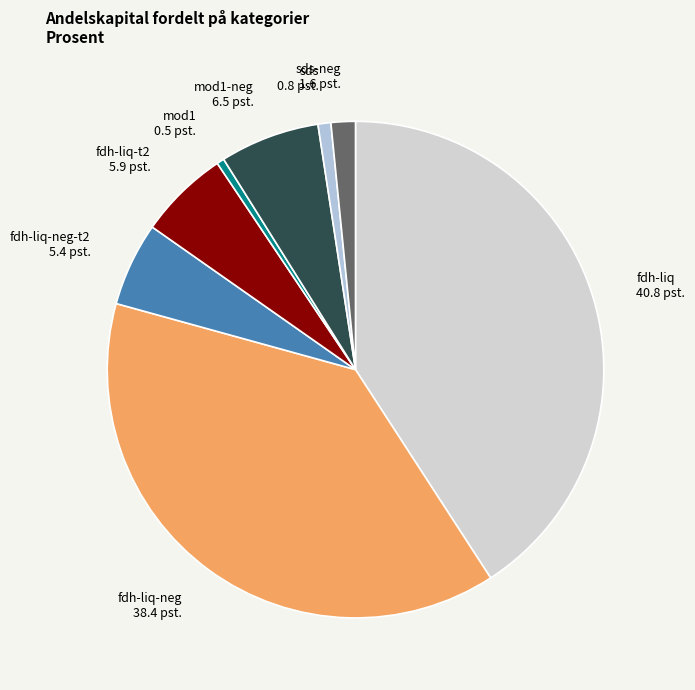

The sds slice represents 1% of the pie. True or false?

True